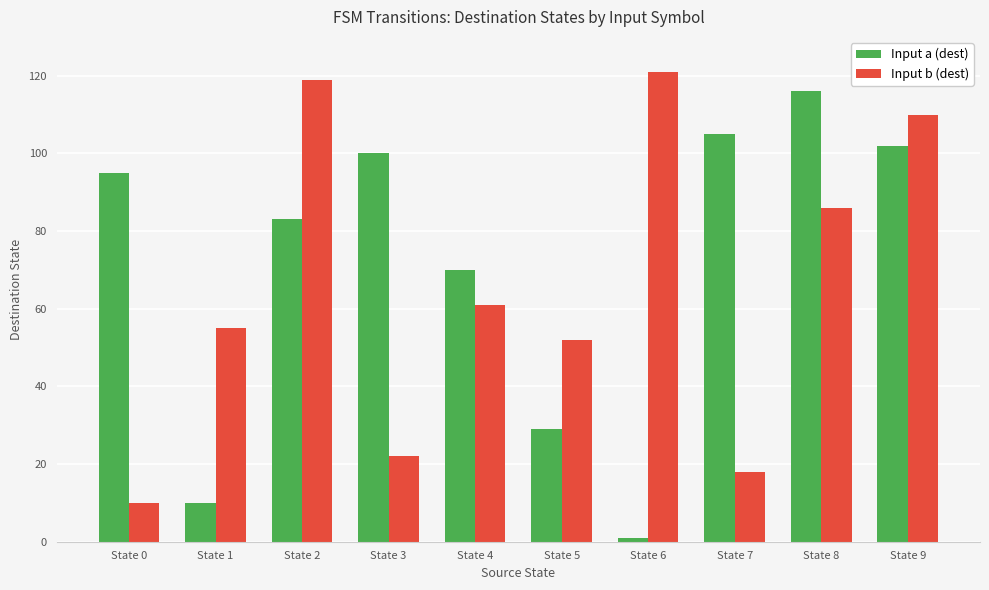

What is the lowest value of the Input b (dest) series?

10